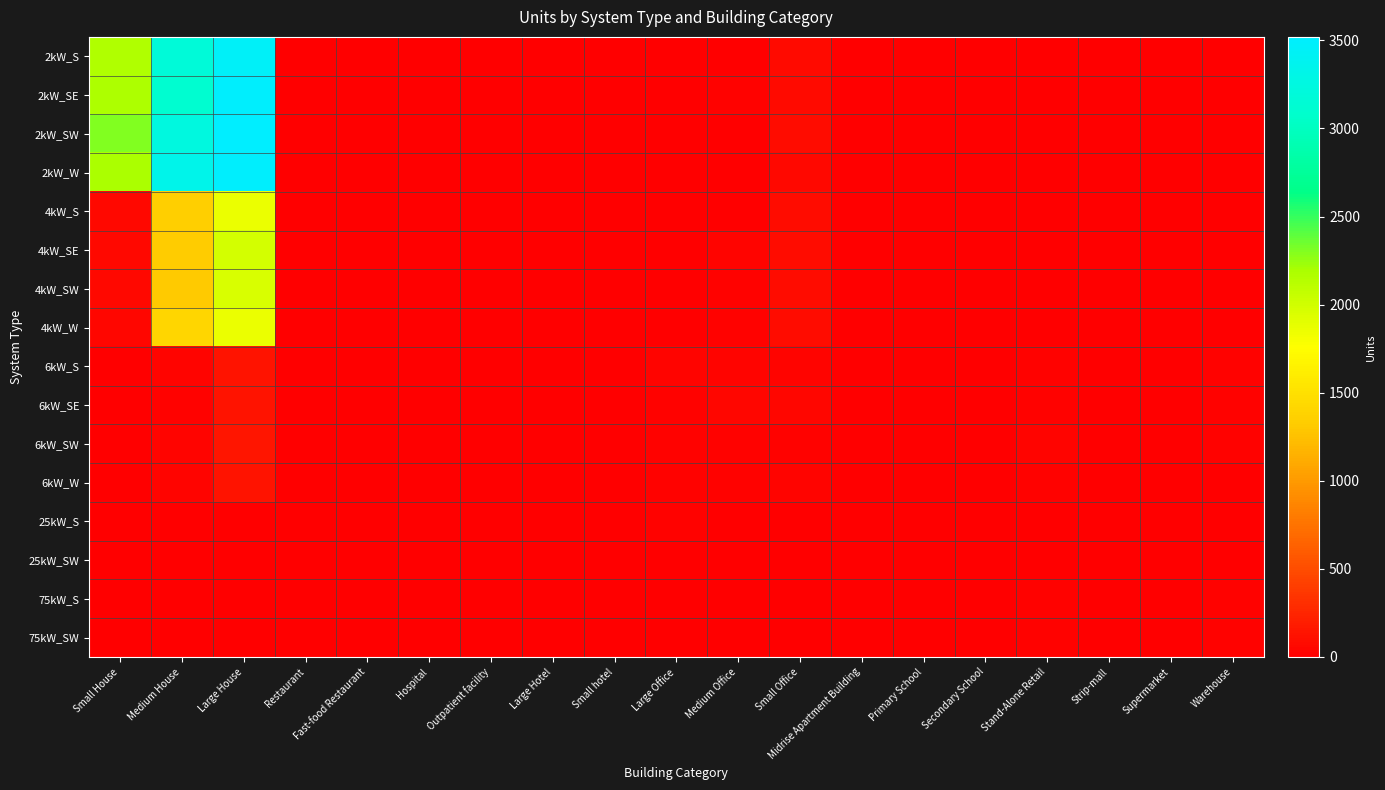

How many series are shown in this chart?

16